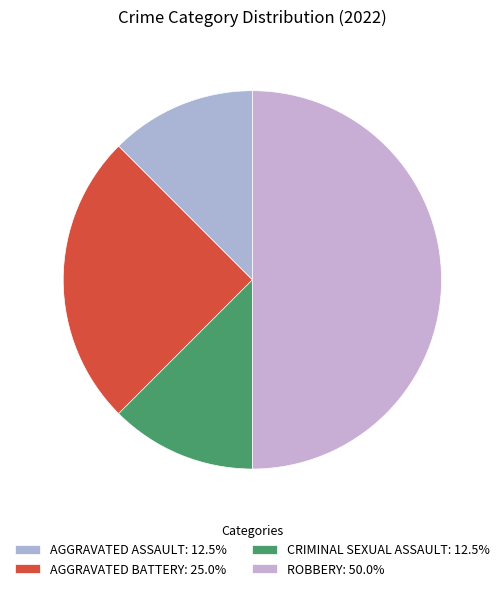

Rank the categories by value from highest to lowest.

Robbery, Aggravated Battery, Aggravated Assault, Criminal Sexual Assault